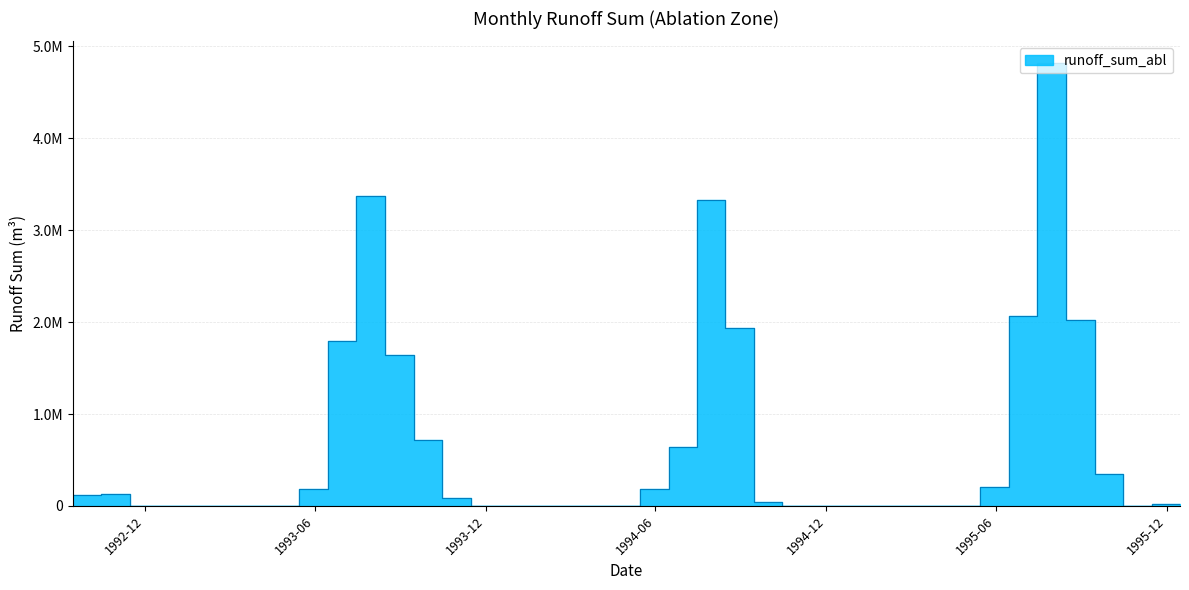

Which label corresponds to the largest value in the chart?

1995-07-15